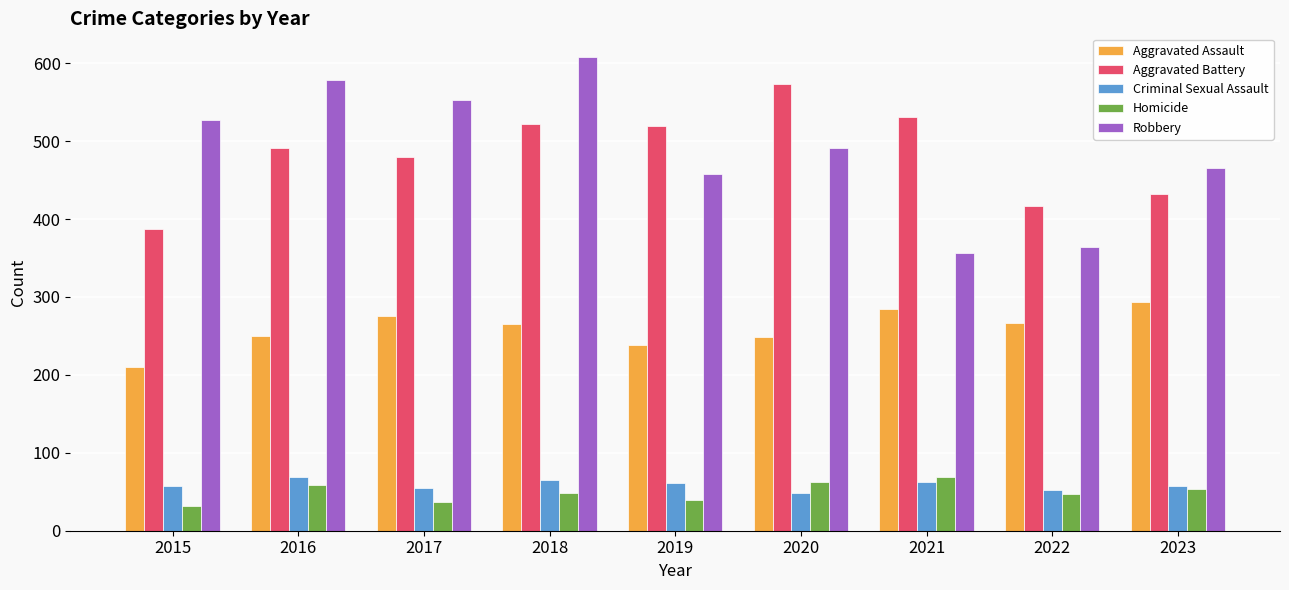

What is the average value of the Criminal Sexual Assault series?

59